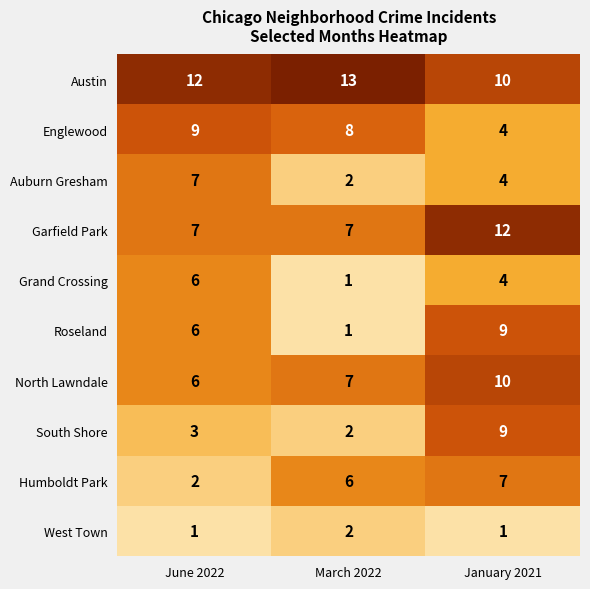

Where is Auburn Gresham nearest to the value 4?

January 2021